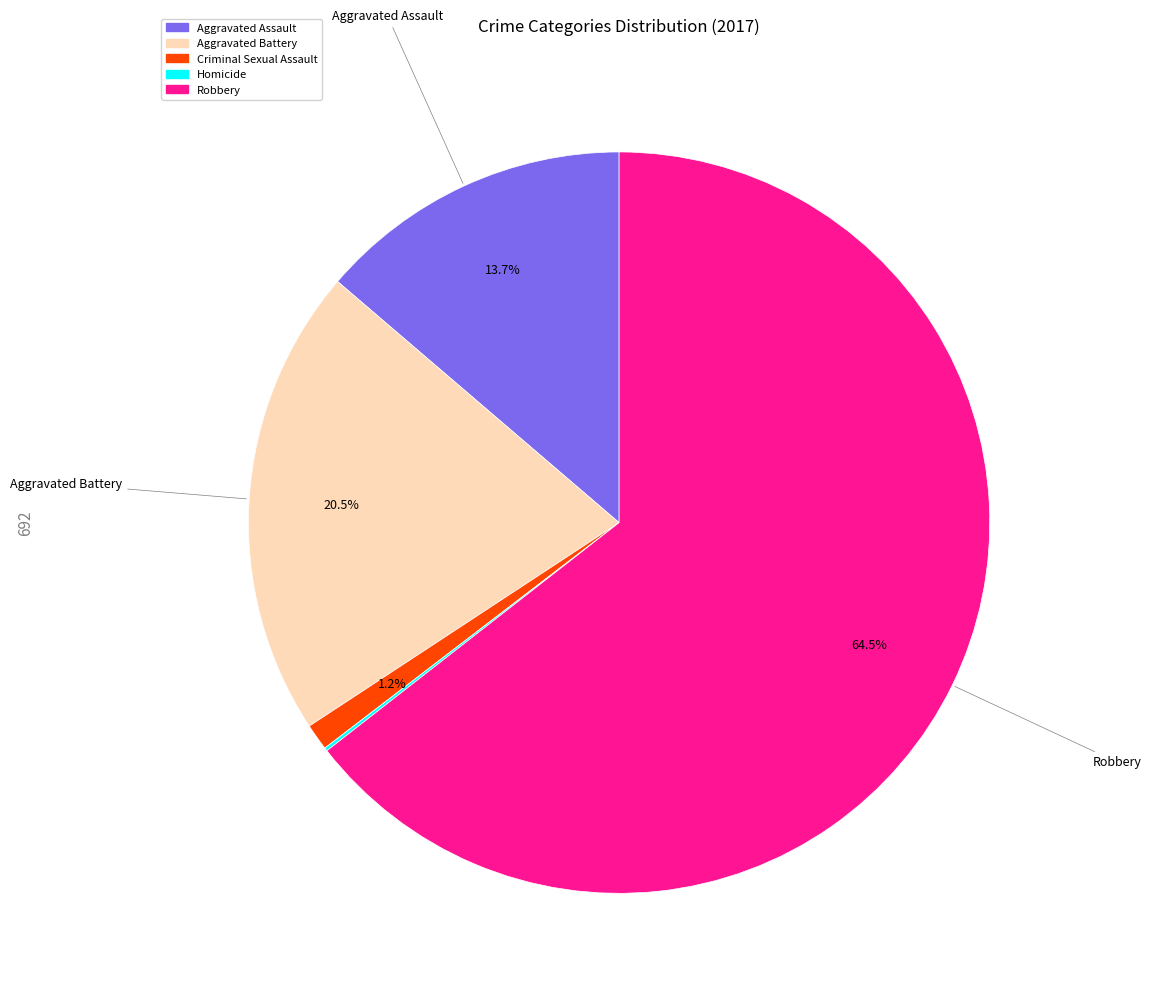

Which slice is the largest?

Robbery